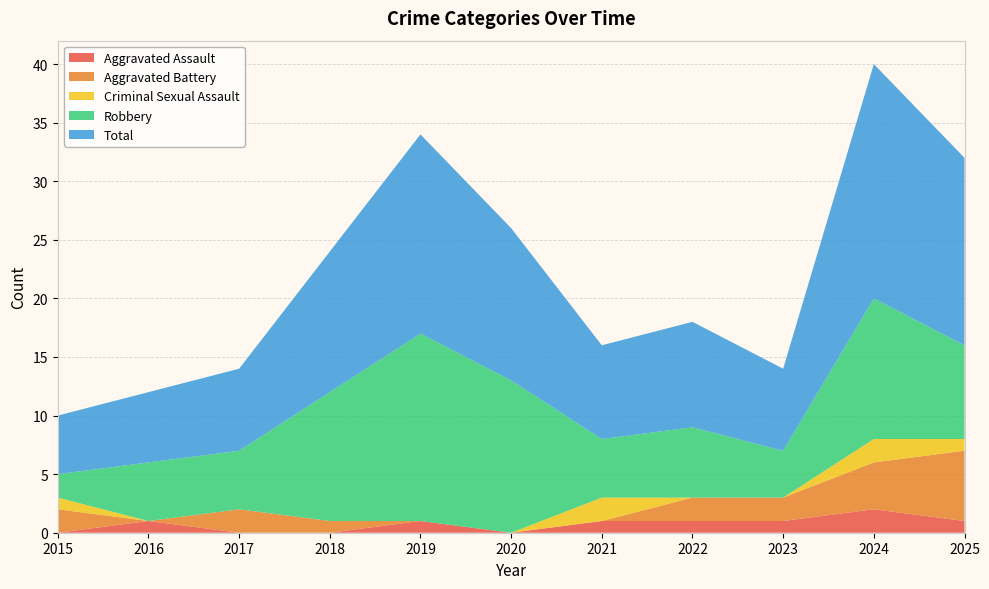

Reading left to right, list all the values displayed in this chart.

Aggravated Assault: 0	1	0	0	1	0	1	1	1	2	1
Aggravated Battery: 2	0	2	1	0	0	0	2	2	4	6
Criminal Sexual Assault: 1	0	0	0	0	0	2	0	0	2	1
Robbery: 2	5	5	11	16	13	5	6	4	12	8
Total: 5	6	7	12	17	13	8	9	7	20	16